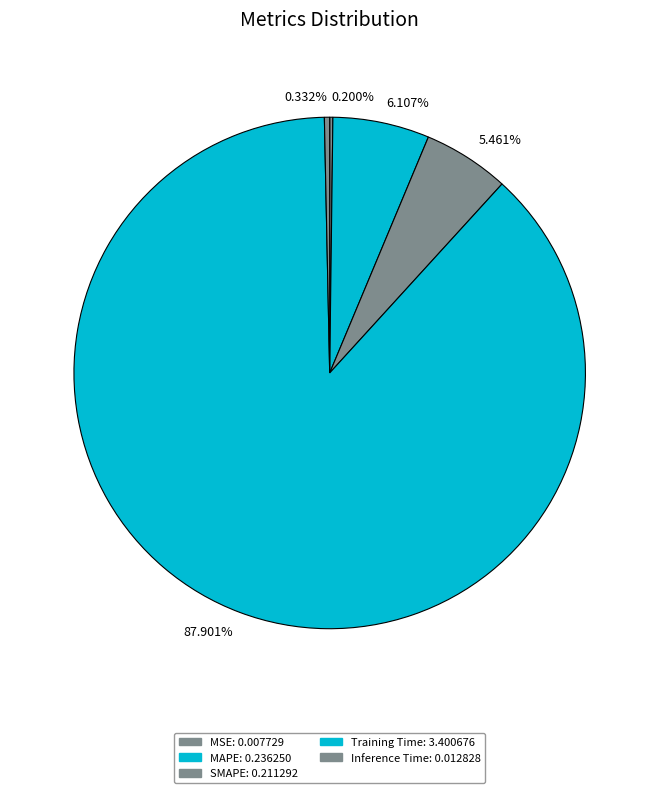

The MSE slice represents 1% of the pie. True or false?

False